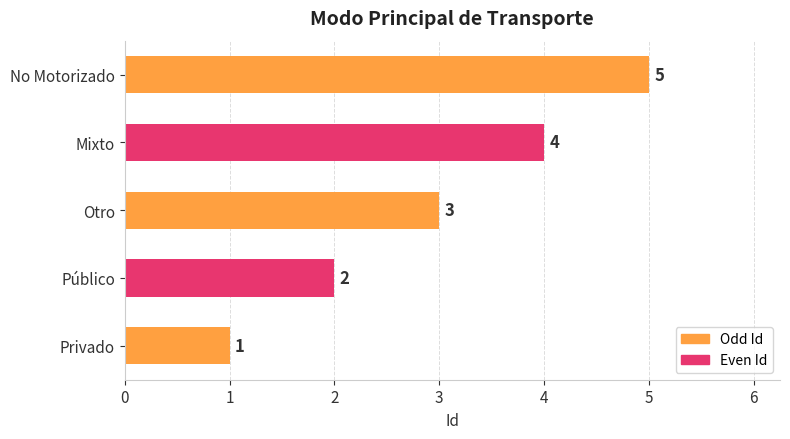

What is the ratio of the value at Privado to the value at Público?

0.5